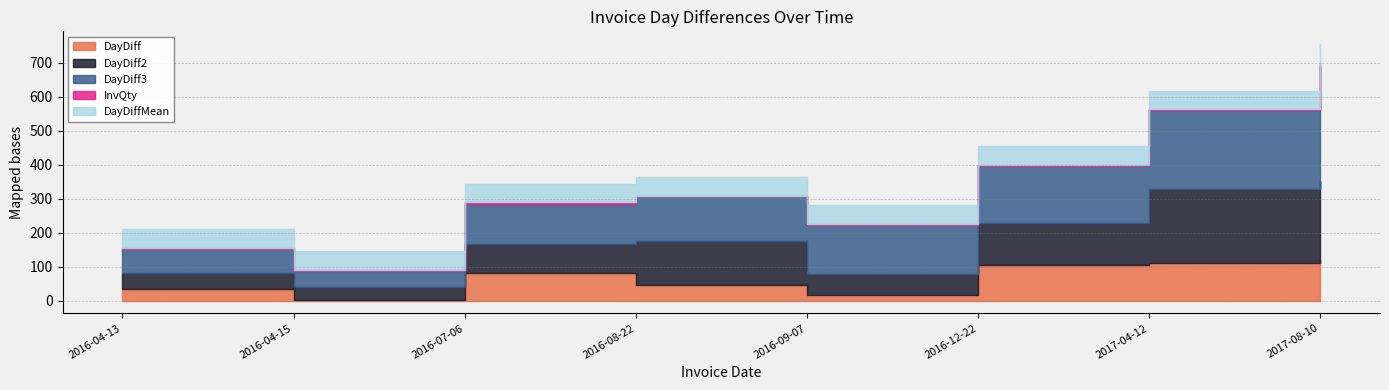

What is the minimum value for DayDiff2?

37.0